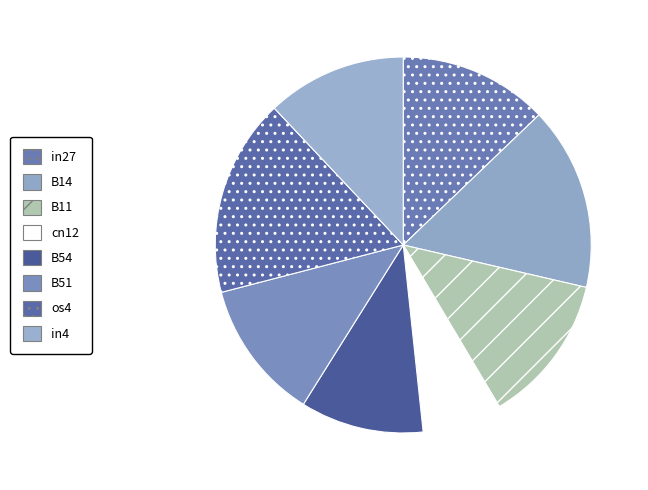

Is the sum of B54 and B51 greater than half?

No